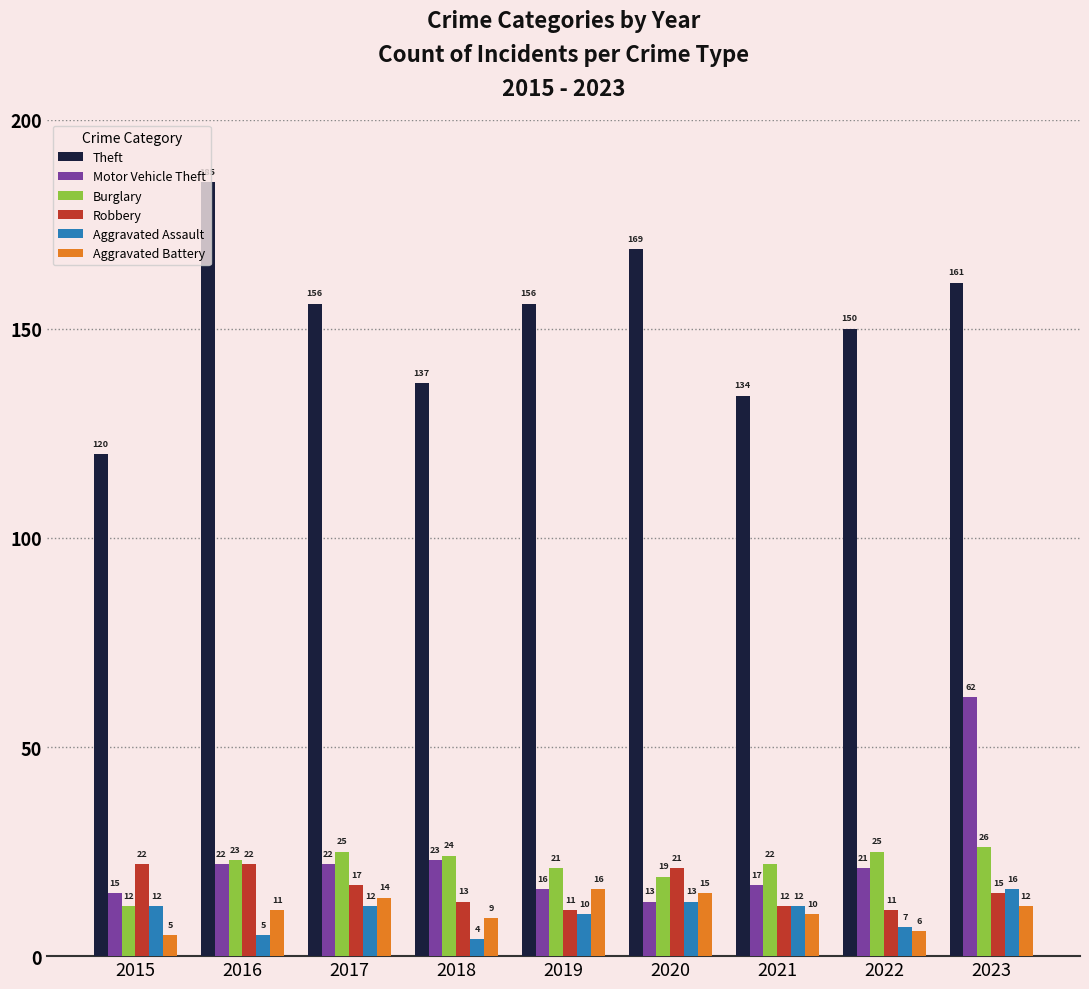

The value of Motor Vehicle Theft at 2018 is 39. True or false?

False